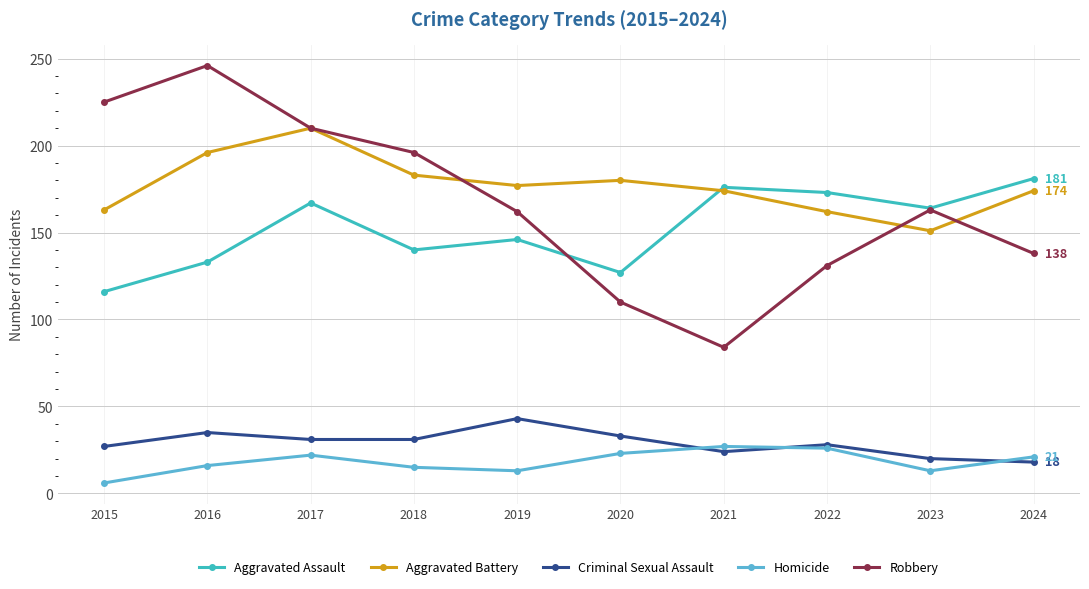

What is the total value across all series at 2020?

473